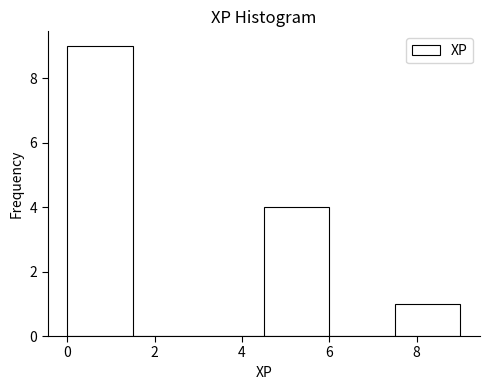

Over which range of the x-axis is the bar tallest?

0.0 to 1.5